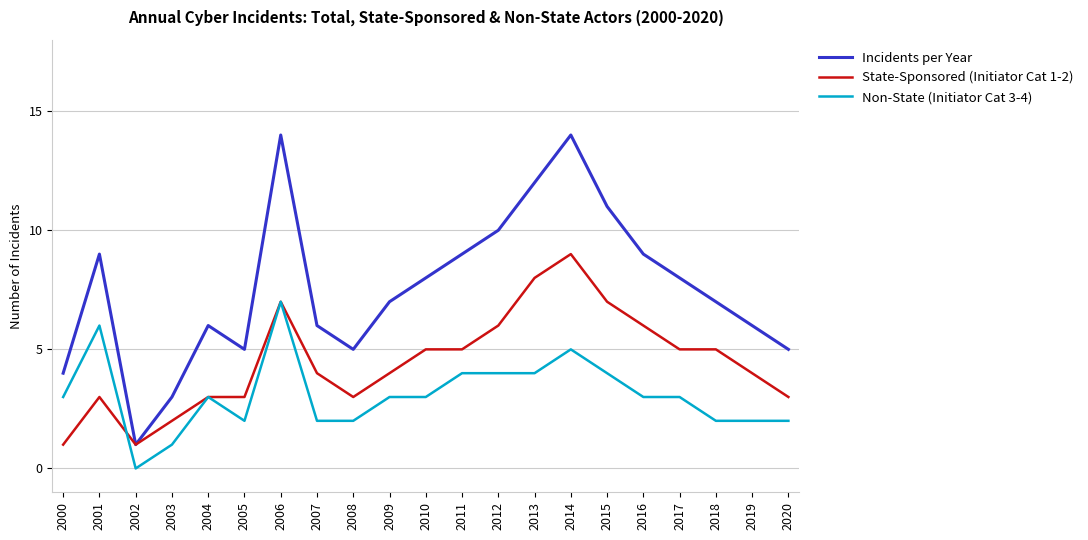

What is the highest value of the Non-State (Initiator Cat 3-4) series?

7